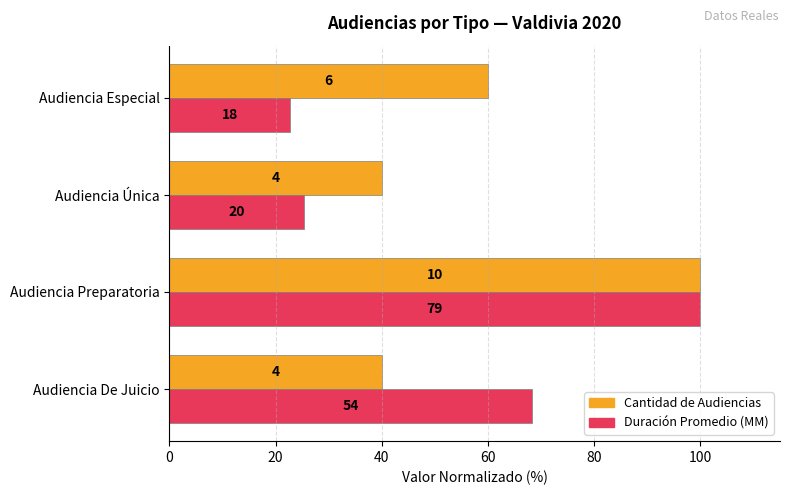

The Cantidad de Audiencias series shows 11.9 at Audiencia Única. True or false?

False